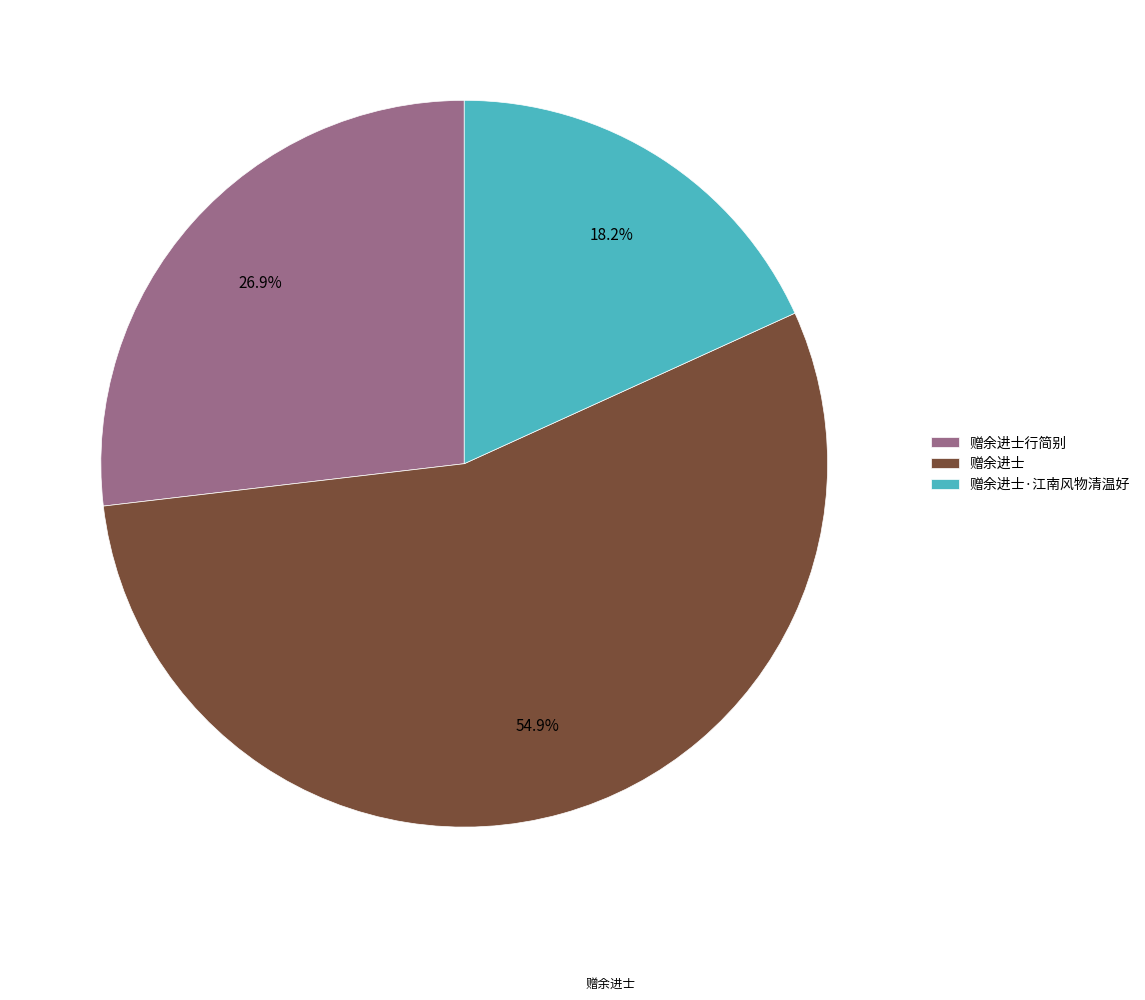

To the nearest percent, what is the combined percentage of 赠余进士 and 赠余进士行简别?

82%